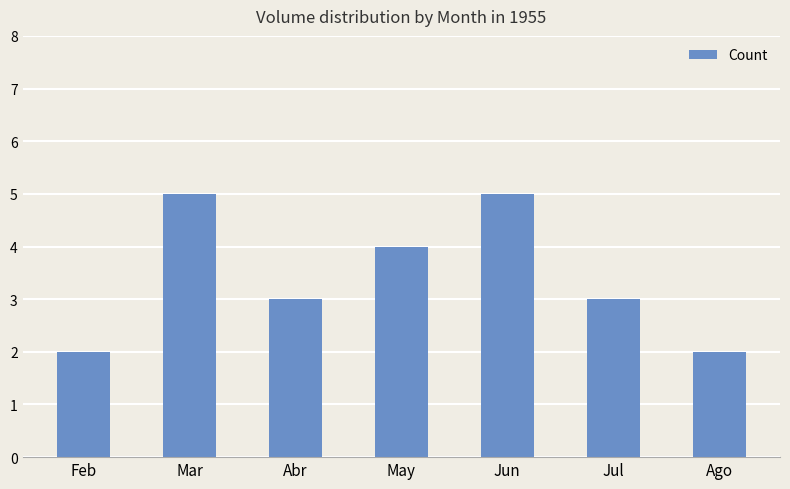

Reading right to left, transcribe all the data shown in this chart.

2	3	5	4	3	5	2